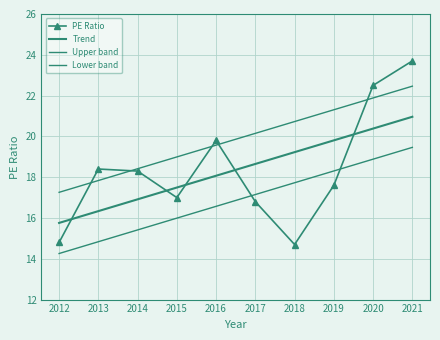

At which label does Lower band first exceed 17?

2017